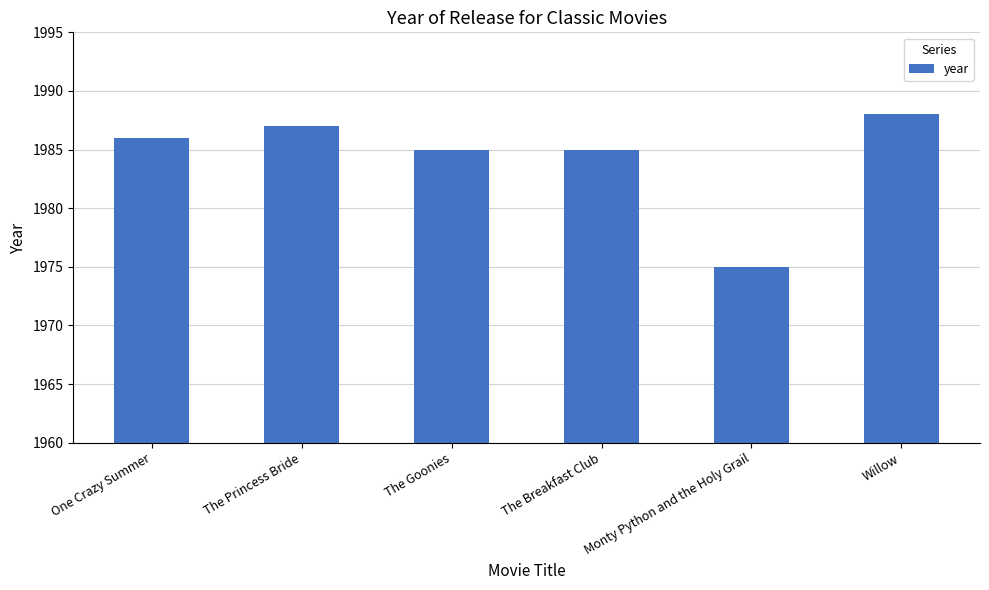

Which label corresponds to the smallest value in the chart?

Monty Python and the Holy Grail